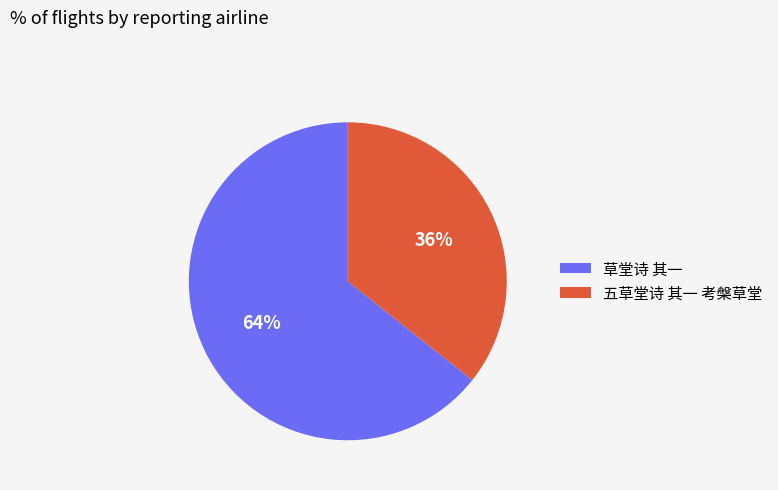

How many slices are in this pie chart?

2